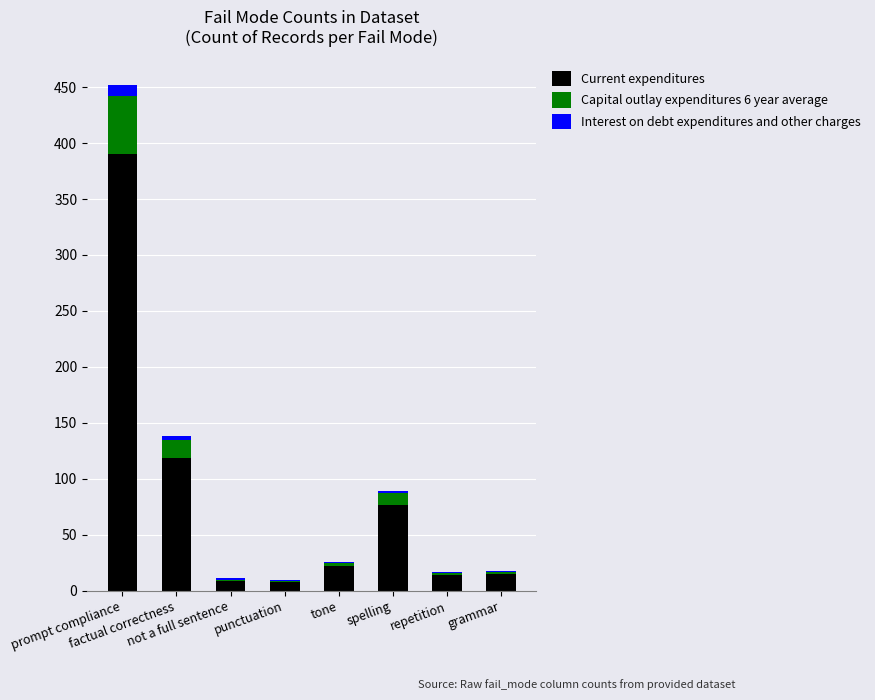

What is the highest value of the Current expenditures series?

390